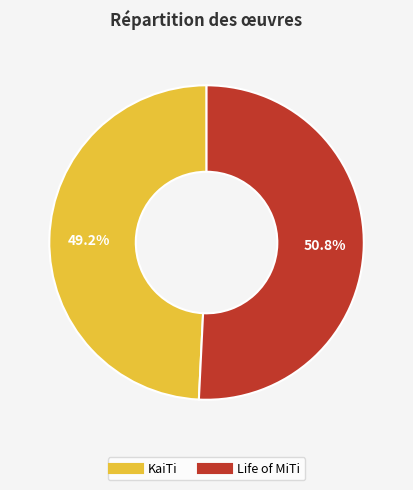

Between Life of MiTi and KaiTi, which is larger?

Life of MiTi